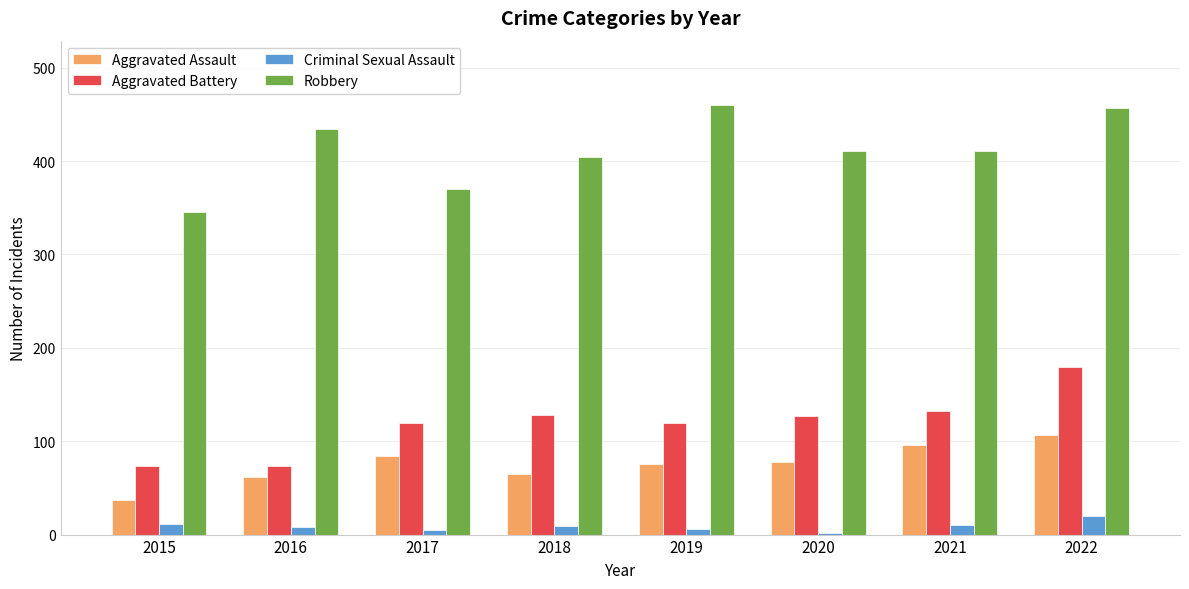

What is the total value across all series at 2015?

466